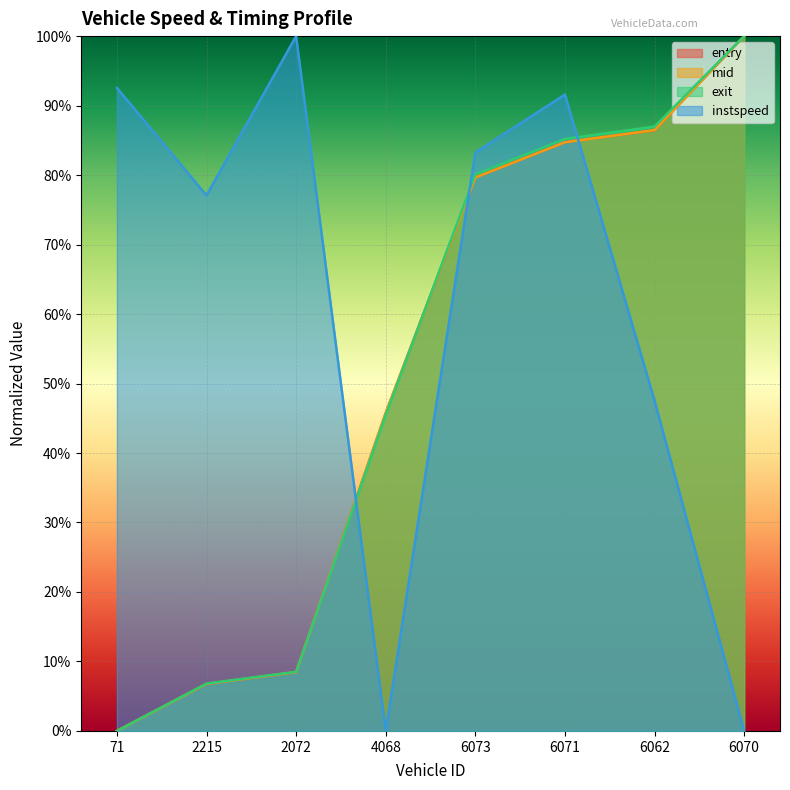

Which series has the widest spread of values?

entry